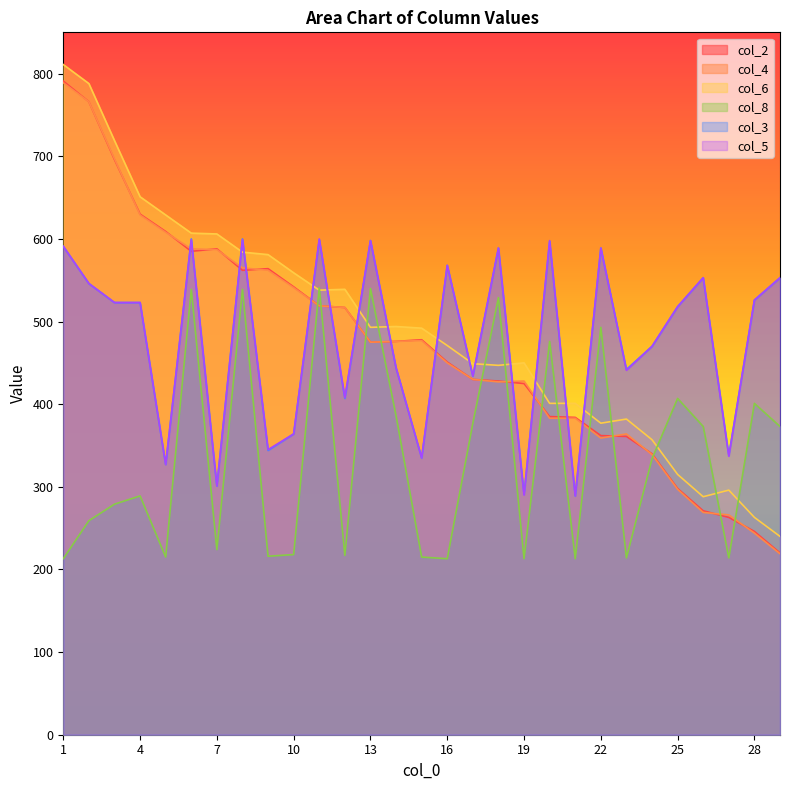

List the series in order of their peak value, highest first.

col_6, col_2, col_4, col_3, col_5, col_8